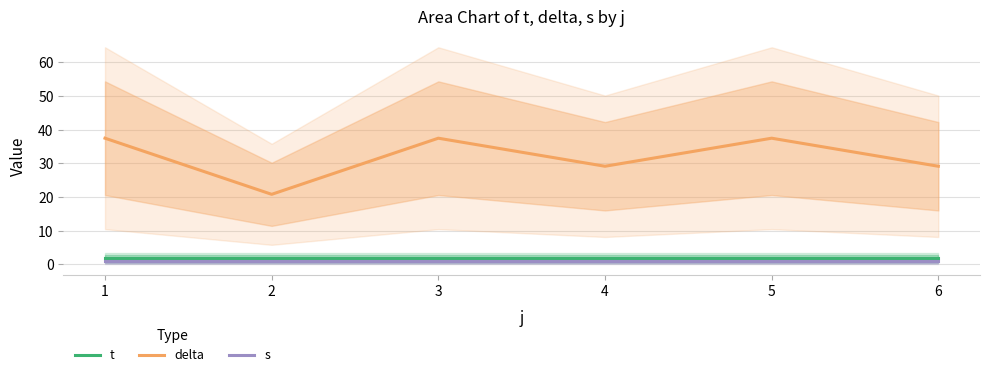

Reading right to left, list all the values displayed in this chart.

t: 6=2.0	5=2.0	4=2.0	3=2.0	2=2.0	1=2.0
delta: 6=29.2	5=37.5	4=29.2	3=37.5	2=20.8	1=37.5
s: 6=1.0	5=1.0	4=1.0	3=1.0	2=1.0	1=1.0